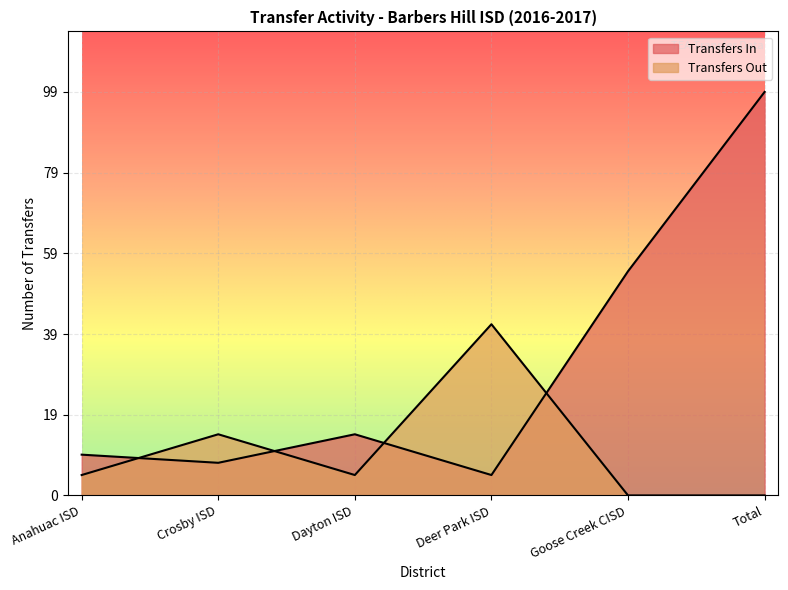

At which category does the chart reach its minimum across all series?

Goose Creek CISD